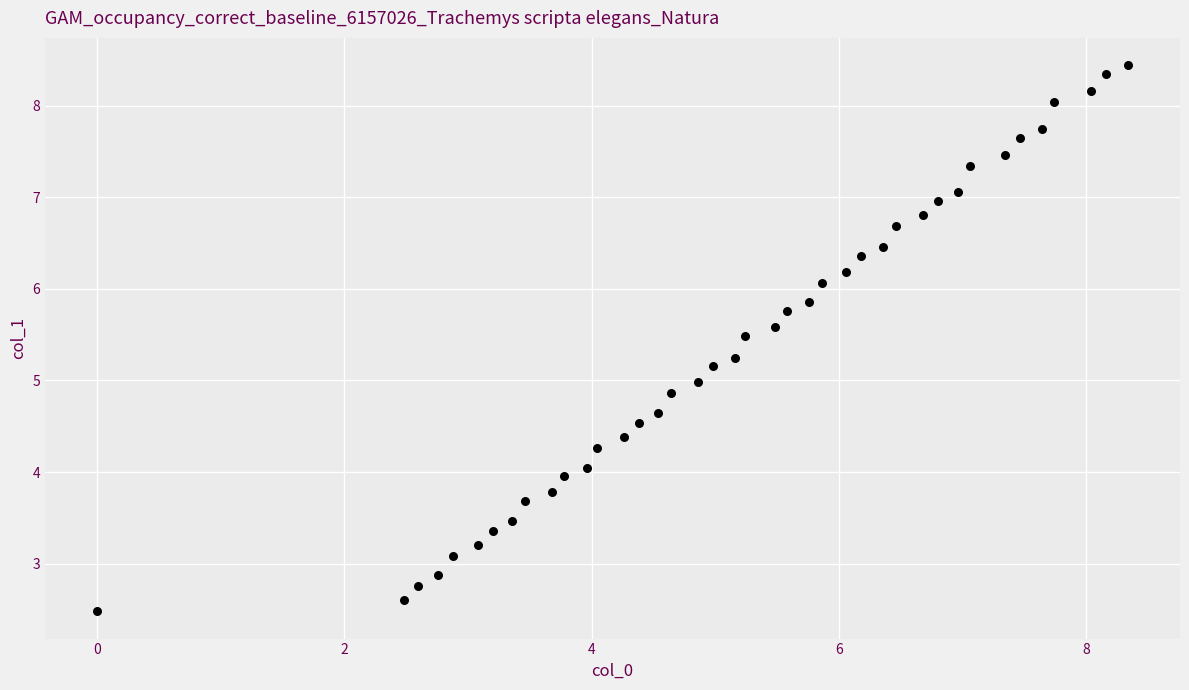

What is the range of Y values (max minus min)?

6.0